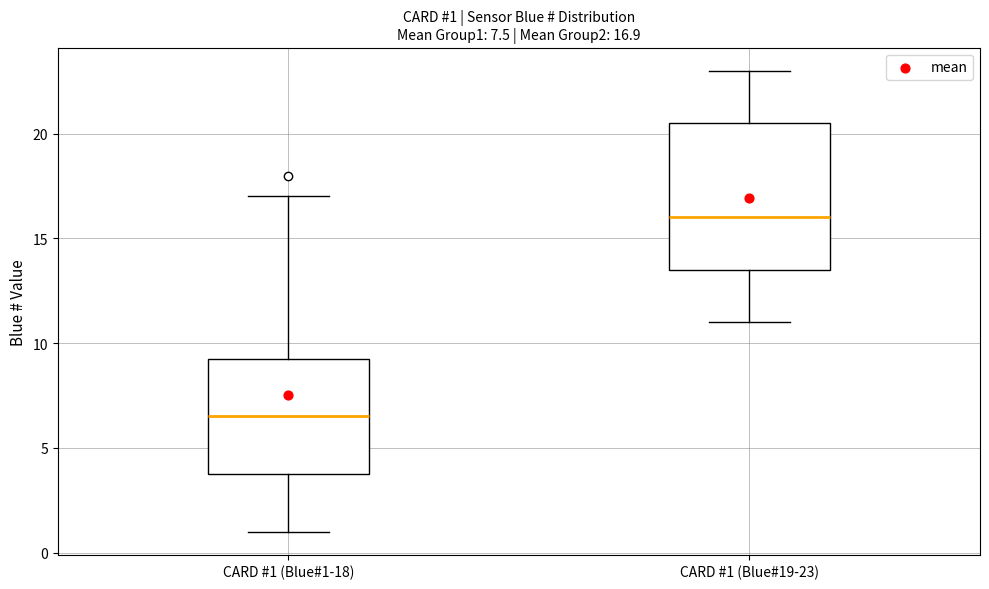

Comparing the boxes themselves (not the whiskers), which one is the tallest?

CARD #1 (Blue#19-23)